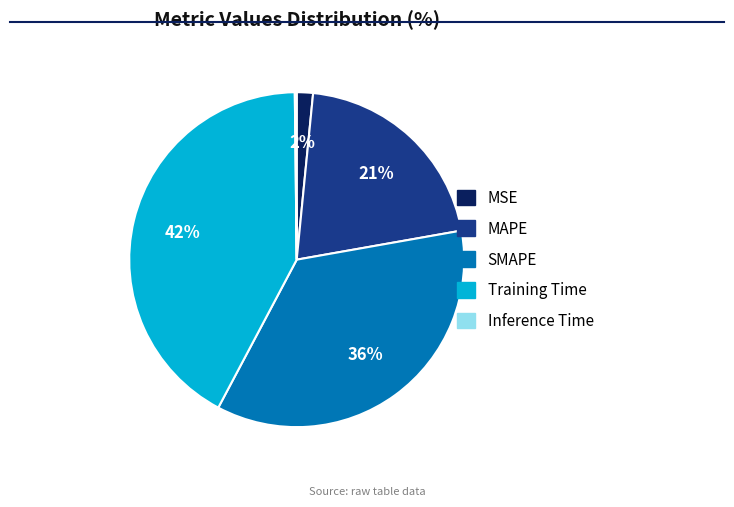

Which slice is the largest?

Training Time